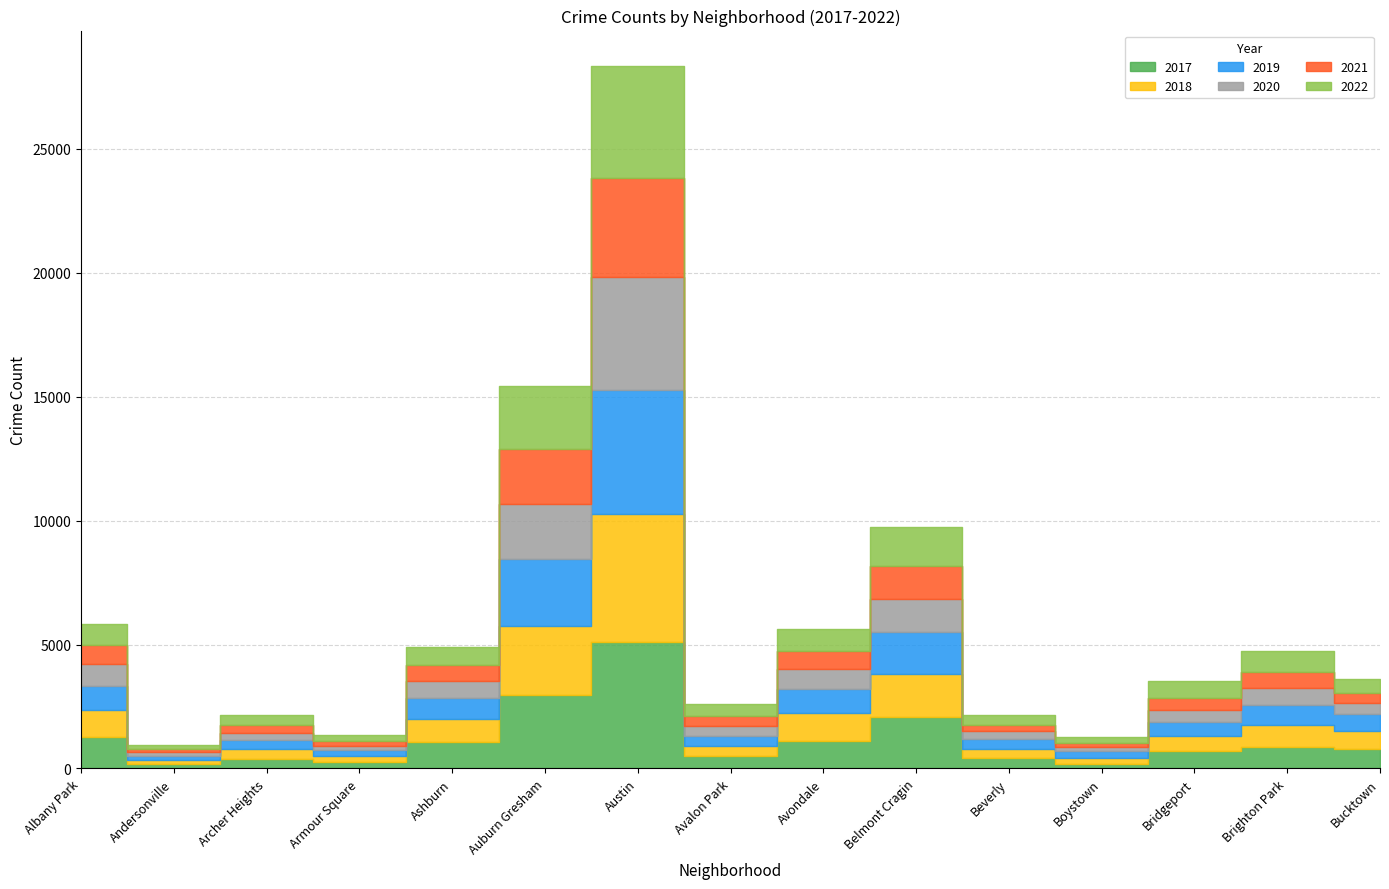

Which series changed the most between Andersonville and Beverly?

2022